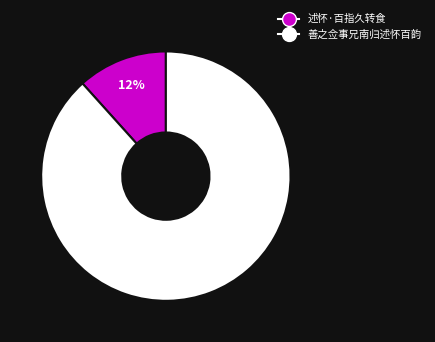

Rank the categories by value from lowest to highest.

述怀·百指久转食, 善之佥事兄南归述怀百韵